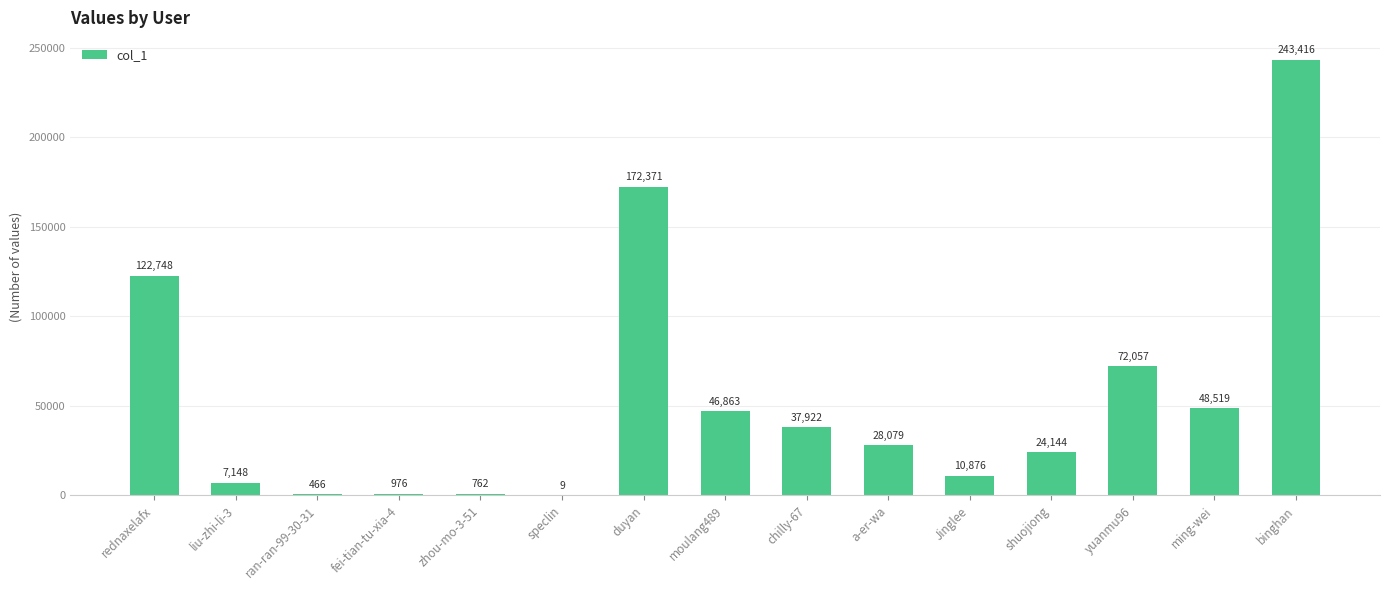

Which has a higher value, duyan or liu-zhi-li-3?

duyan